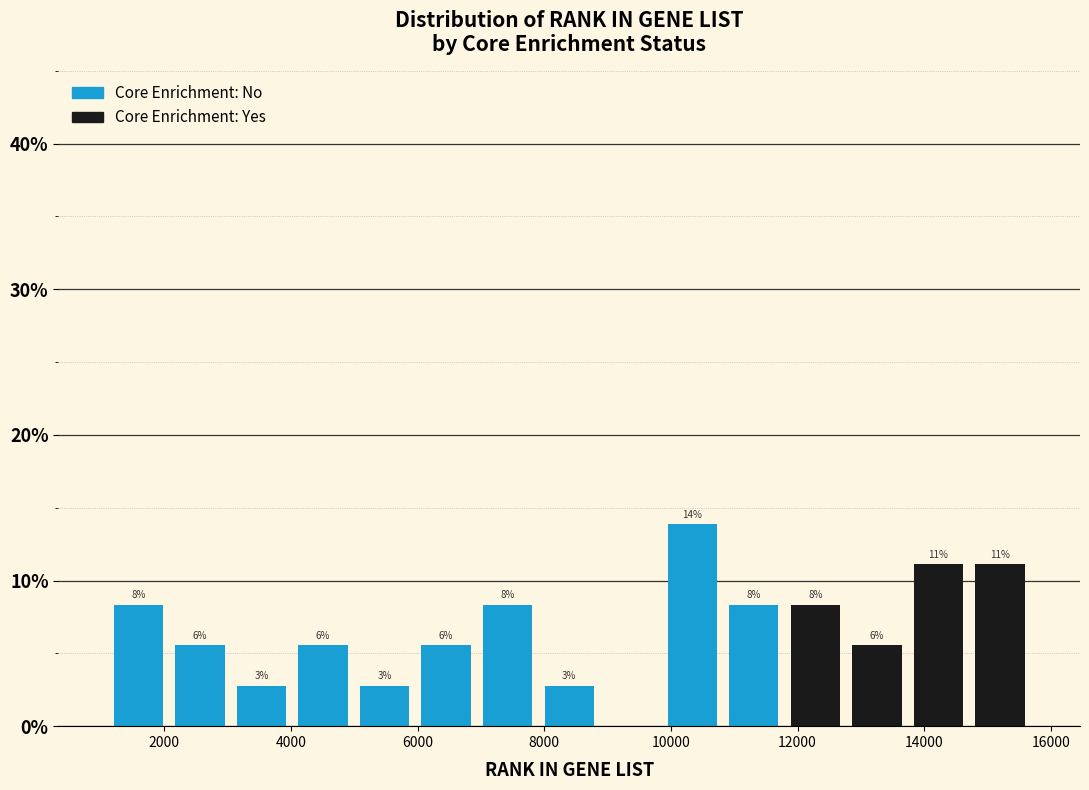

Which range on the x-axis has the tallest stacked bar (by total height)?

9800 to 10800